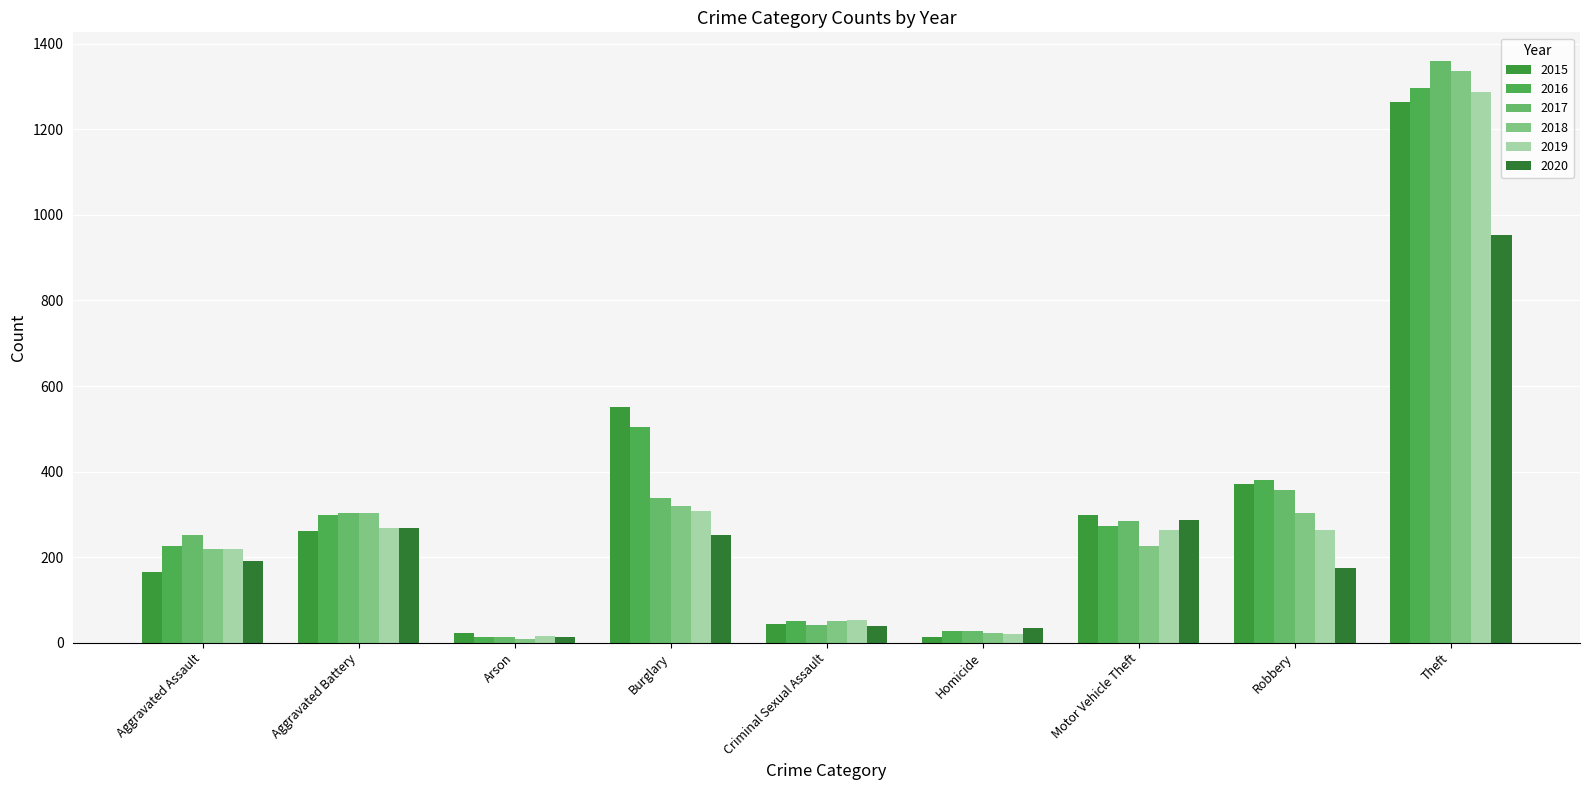

The value of 2015 at Burglary is 891. True or false?

False